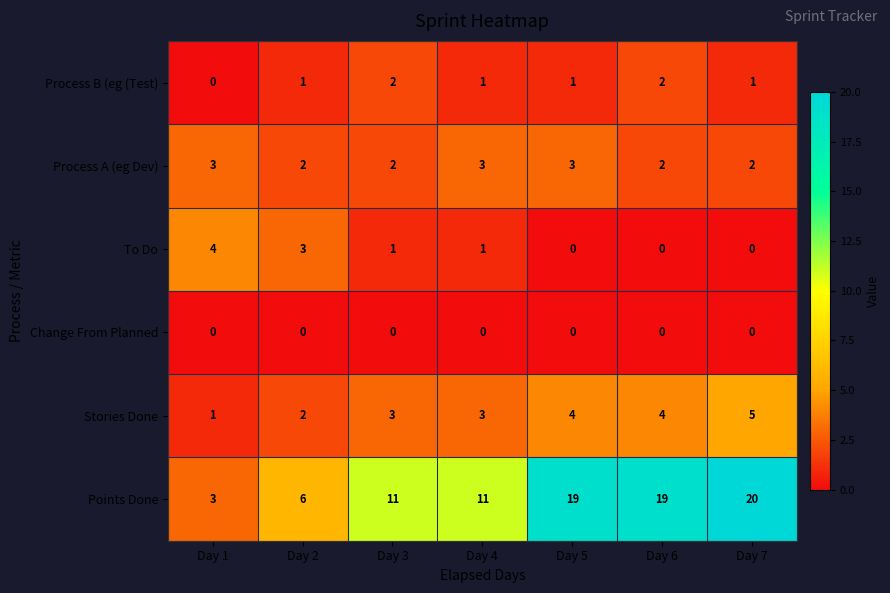

List the series in order of their peak value, highest first.

Points Done, Stories Done, To Do, Process A (eg Dev), Process B (eg (Test), Change From Planned